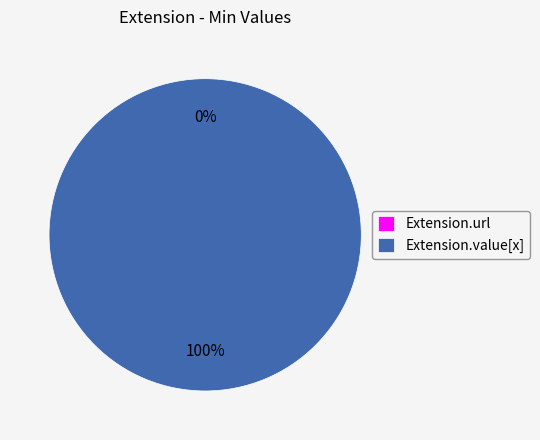

Count the number of slices in the pie.

2